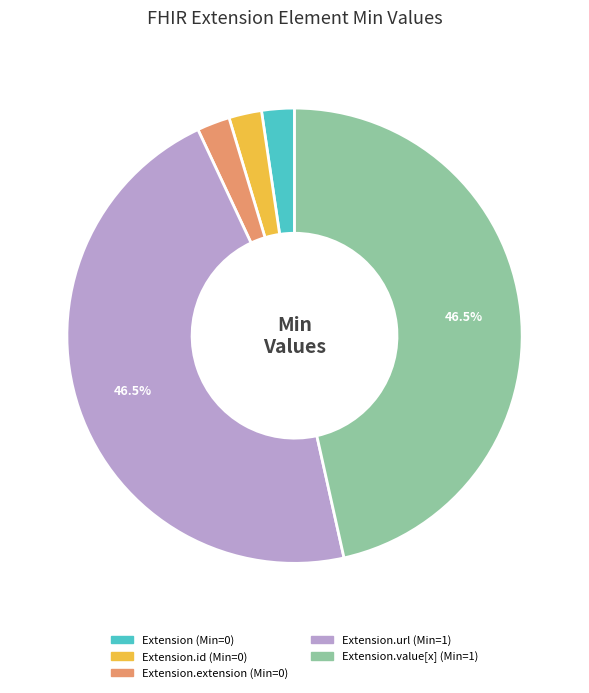

Is there a majority slice in this chart?

No